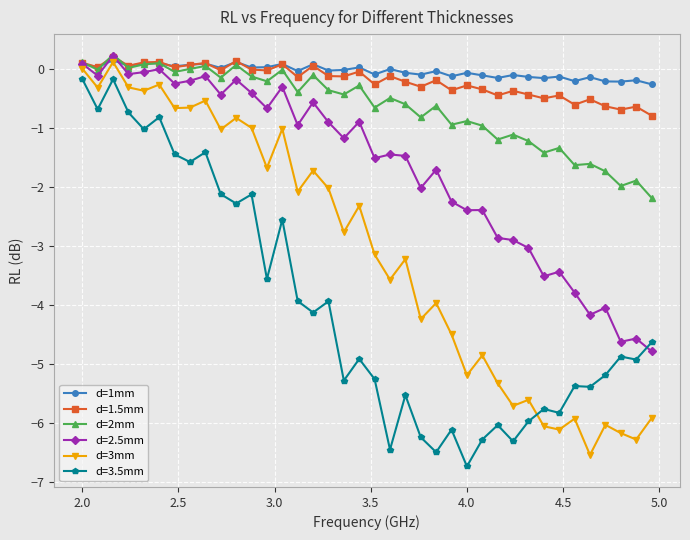

True or false: d=3.5mm and d=1.5mm intersect in this chart.

False